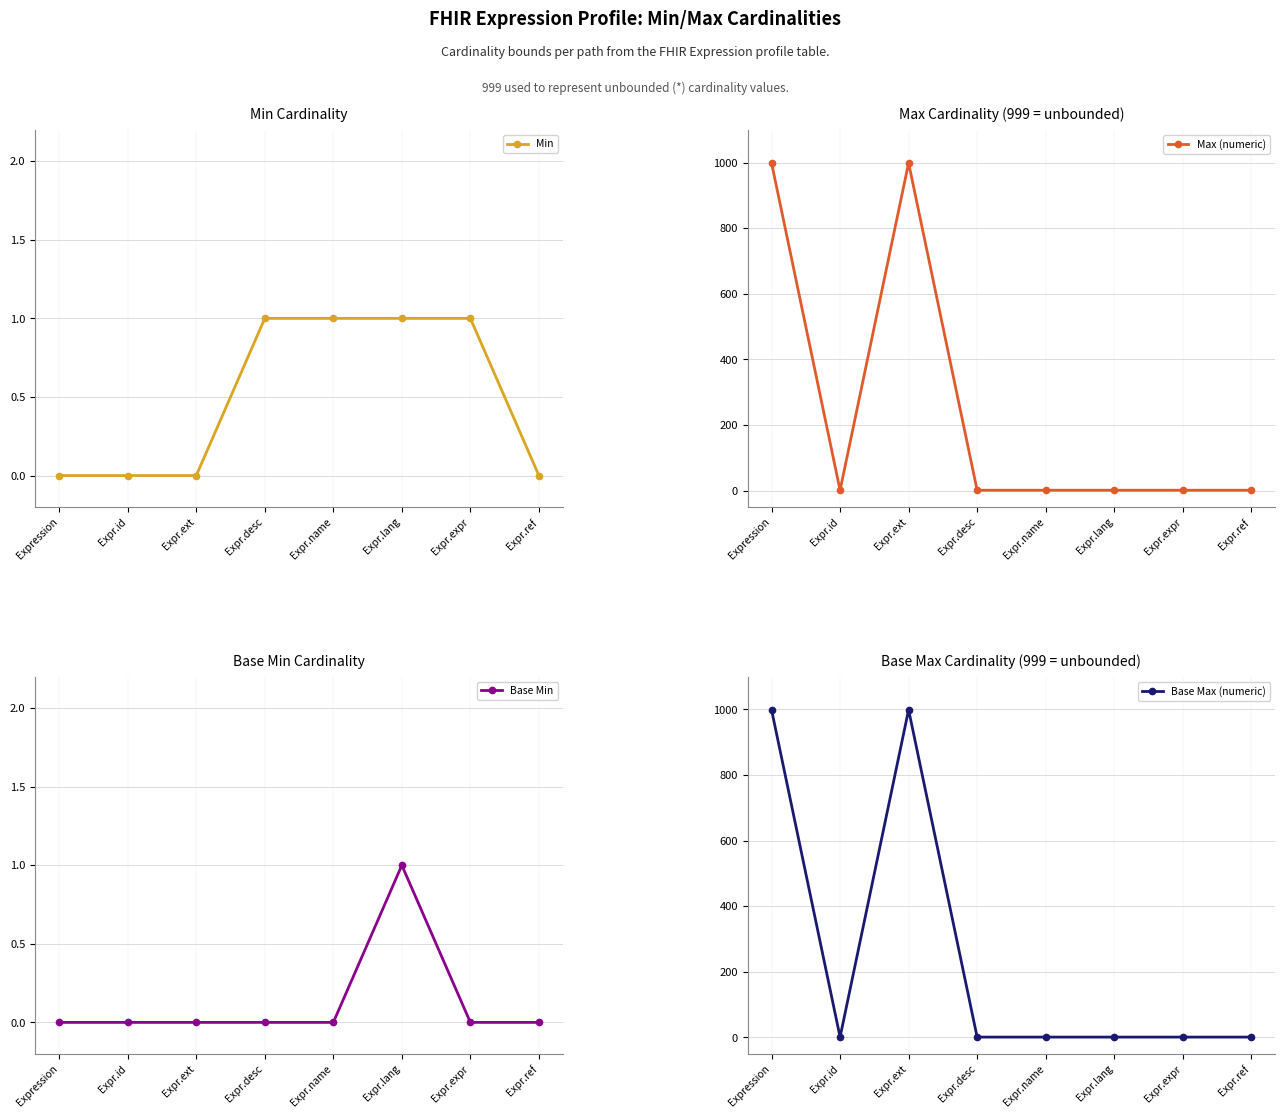

Which series has the largest total across all categories?

Max (numeric)